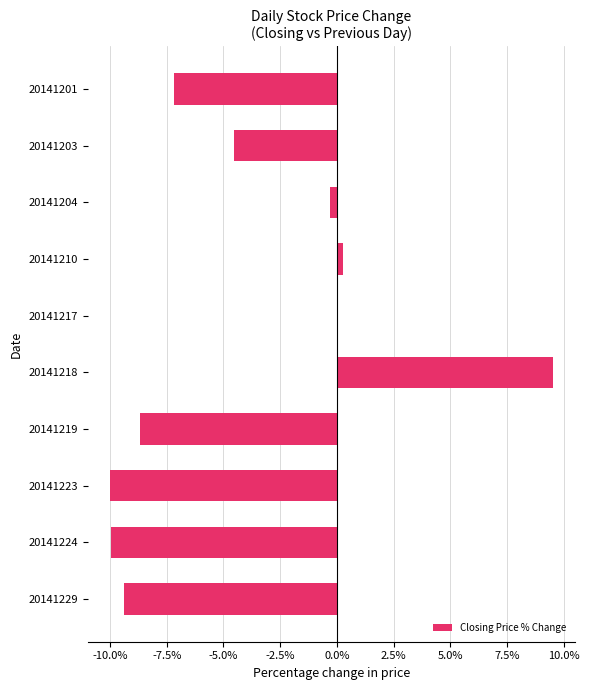

What is the sum of all values?

-40.2